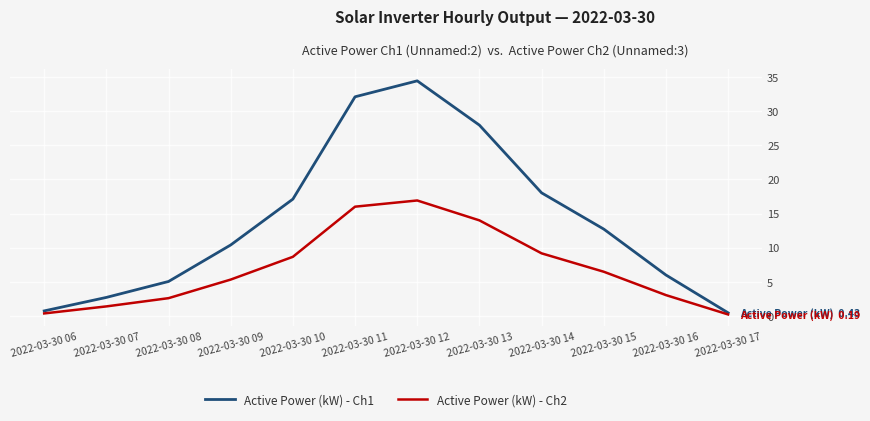

What is the total value across all series at 2022-03-30 17?

0.6